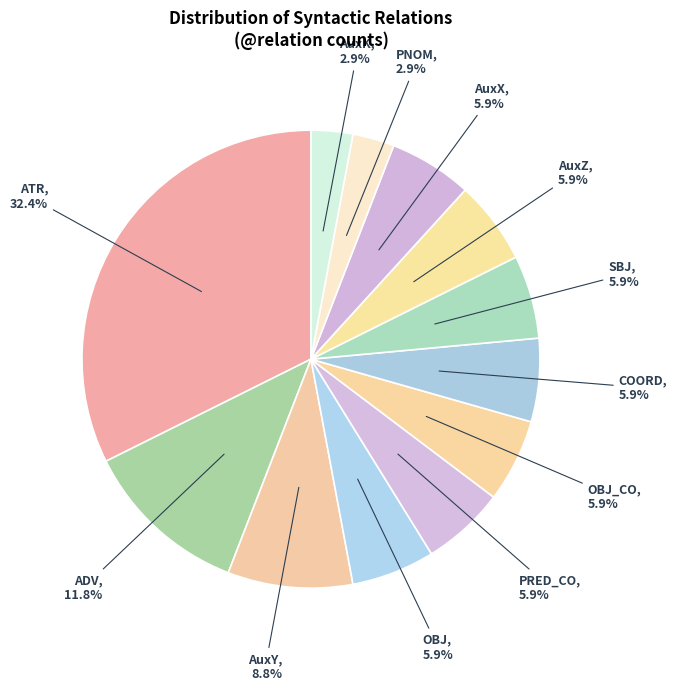

True or false: AuxY accounts for 27% of the total.

False